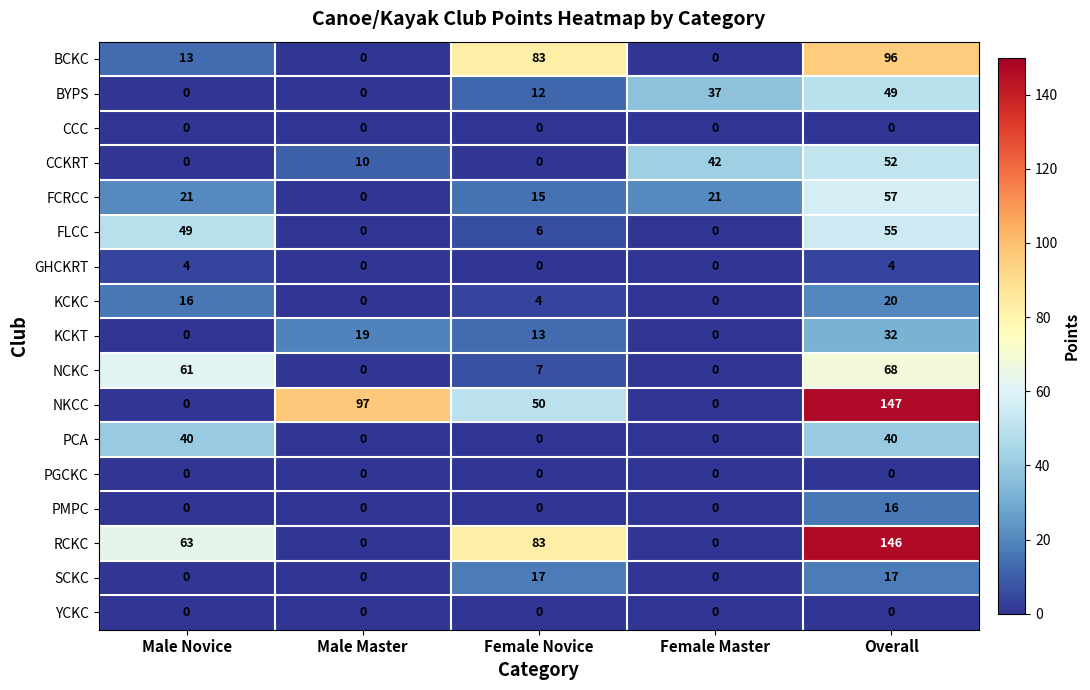

At which category is the sum across all series the highest?

Overall